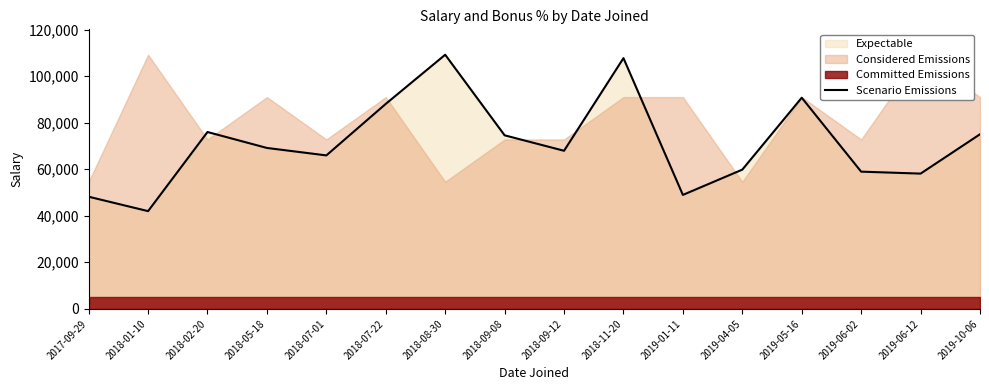

Reading left to right, what are all the values shown in this chart?

2017-09-29=48170	2018-01-10=41980	2018-02-20=75970	2018-05-18=69120	2018-07-01=65920	2018-07-22=88050	2018-08-30=109160	2018-09-08=74550	2018-09-12=67910	2018-11-20=107700	2019-01-11=48950	2019-04-05=59810	2019-05-16=90700	2019-06-02=58940	2019-06-12=58100	2019-10-06=75000